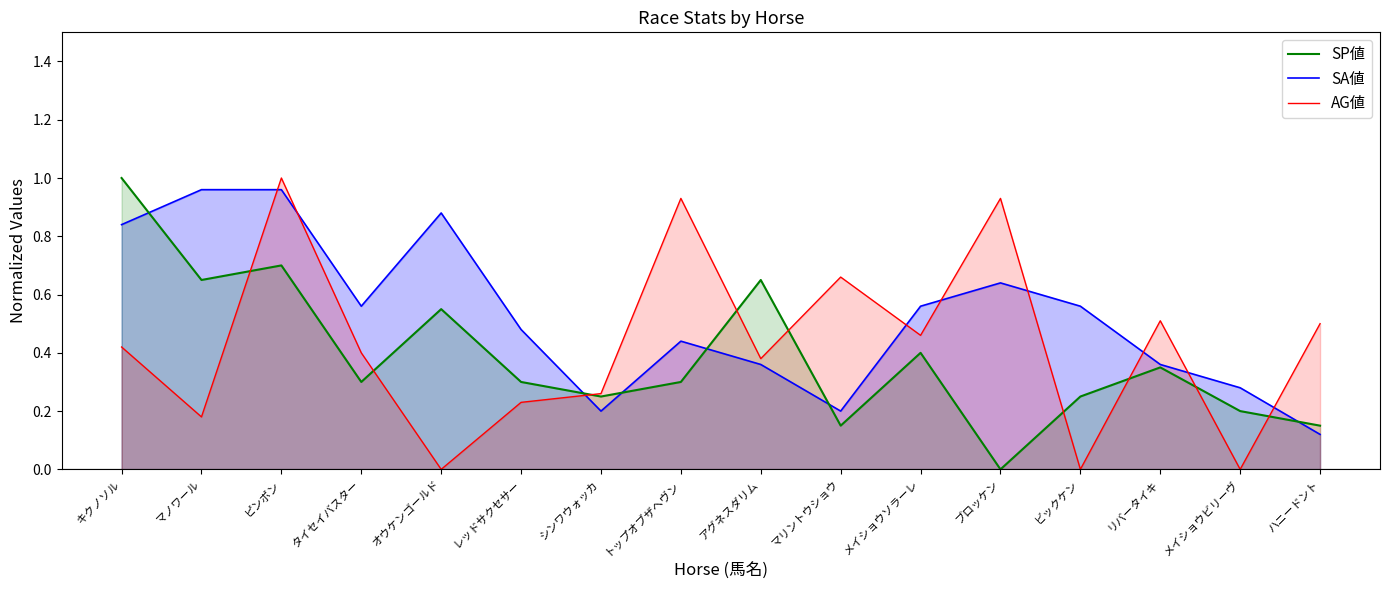

What is the spread (max minus min) of values at タイセイバスター?

0.3